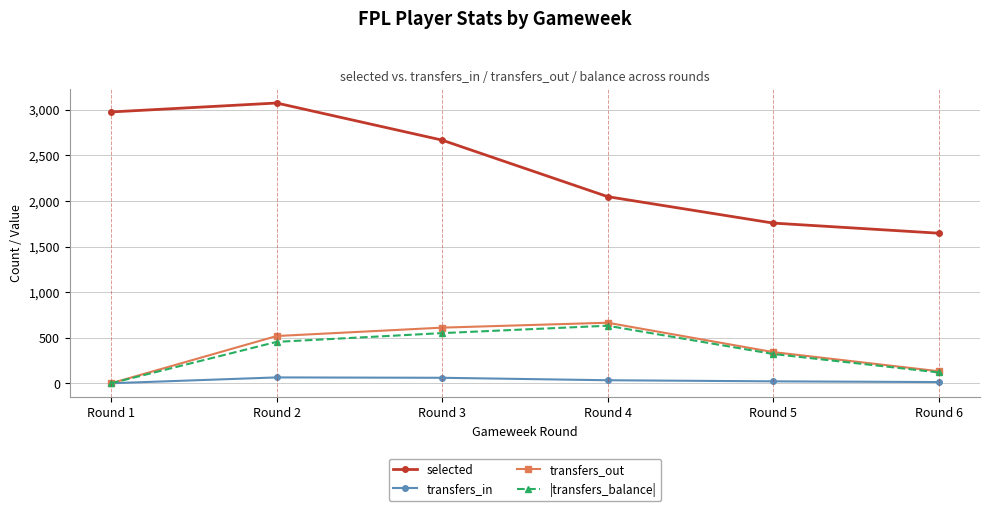

What is the greatest value displayed?

3074